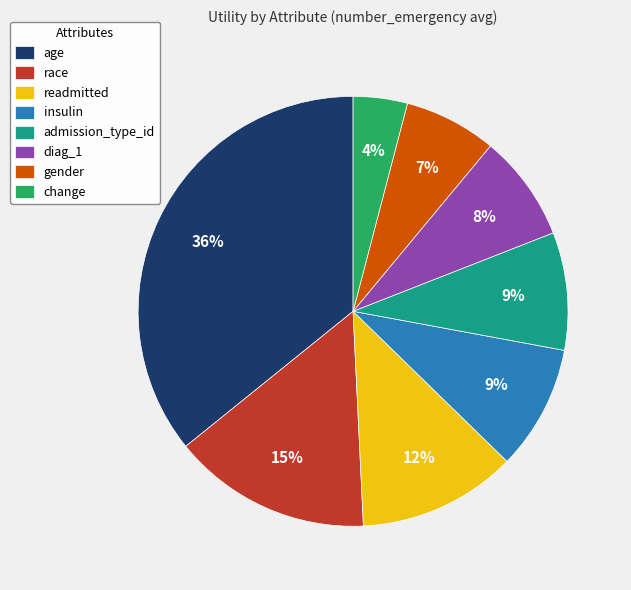

Which slice is the largest?

age